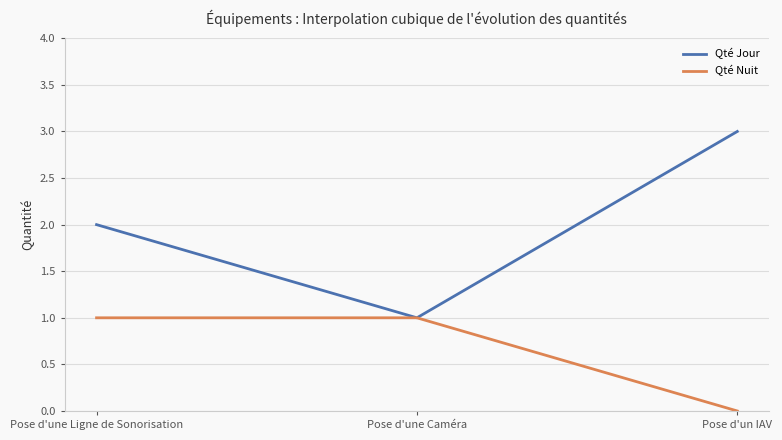

What is the difference between the highest and lowest values at Pose d'un IAV?

3